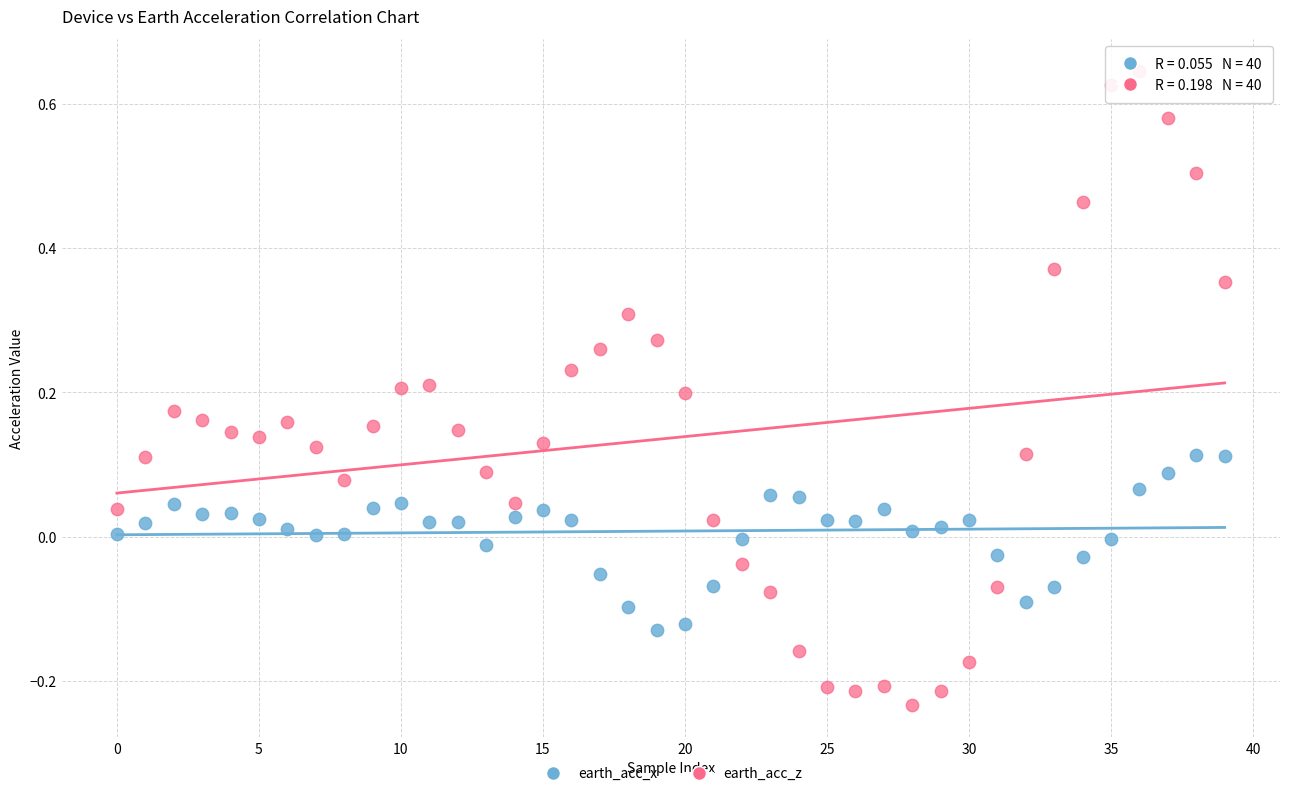

Across all data points, what is the range of Y values (max minus min)?

0.9